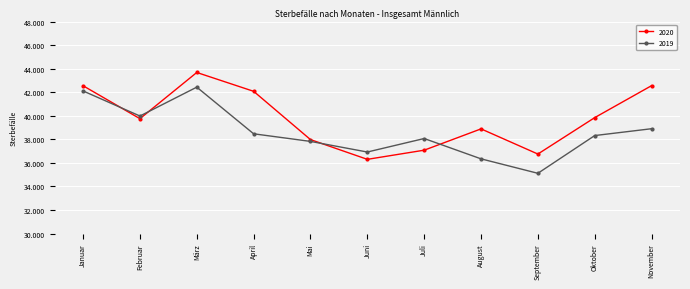

At which category does 2020 reach its first local peak?

März